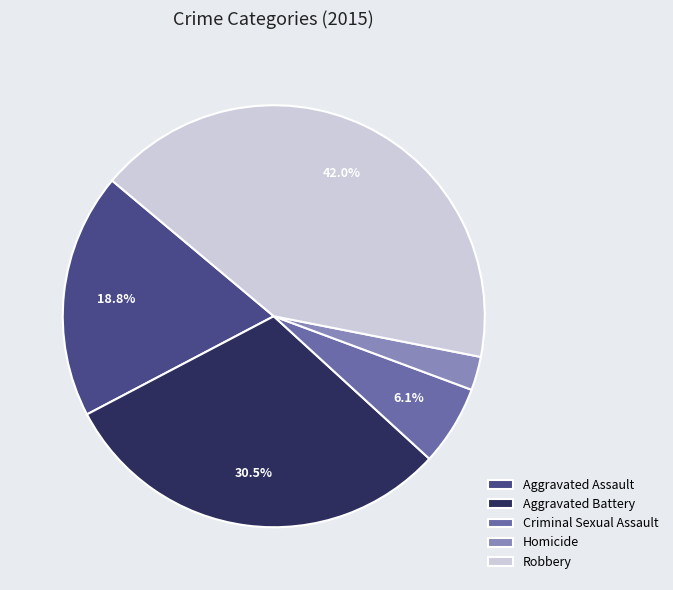

To the nearest percent, what is the difference between the largest and smallest slice percentages?

39%